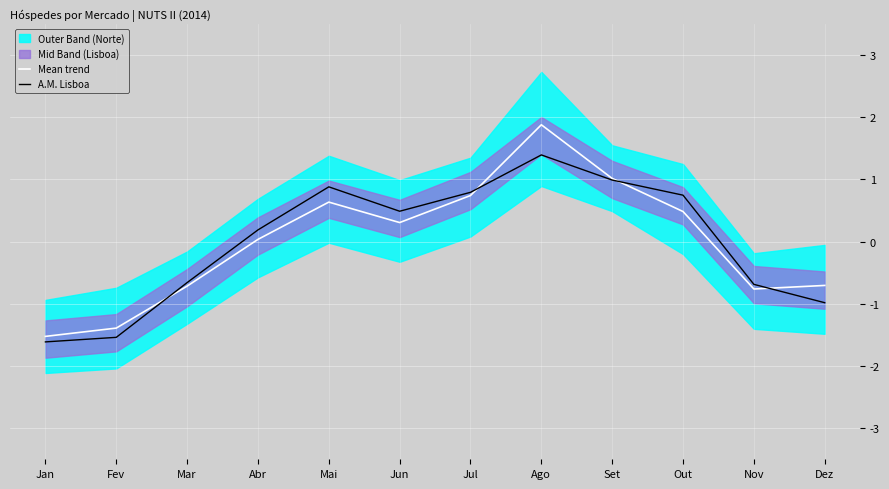

How many data points in A.M. Lisboa are above 0?

7